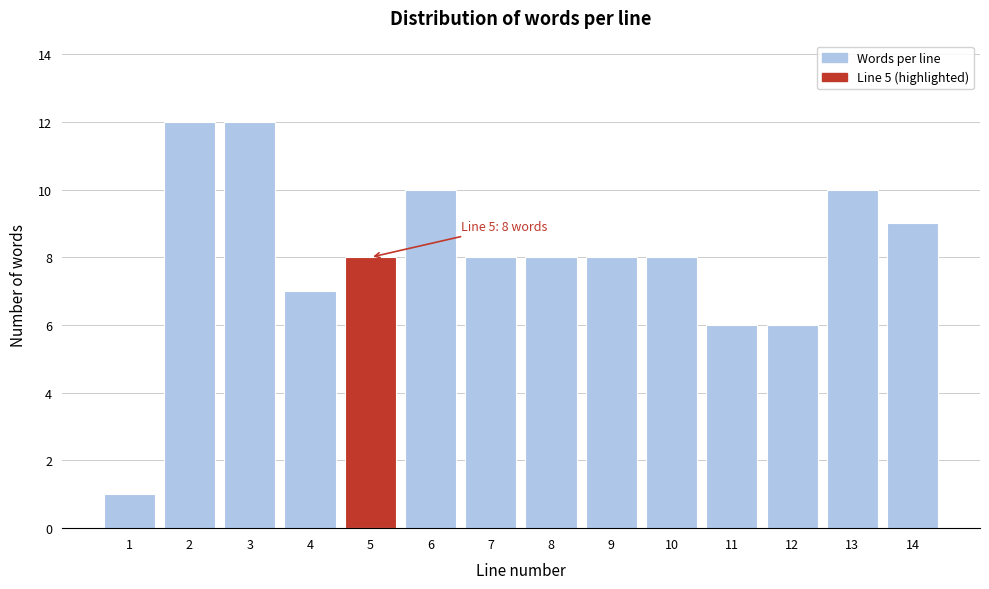

Reading left to right, transcribe all the data shown in this chart.

1=1	2=12	3=12	4=7	5=8	6=10	7=8	8=8	9=8	10=8	11=6	12=6	13=10	14=9